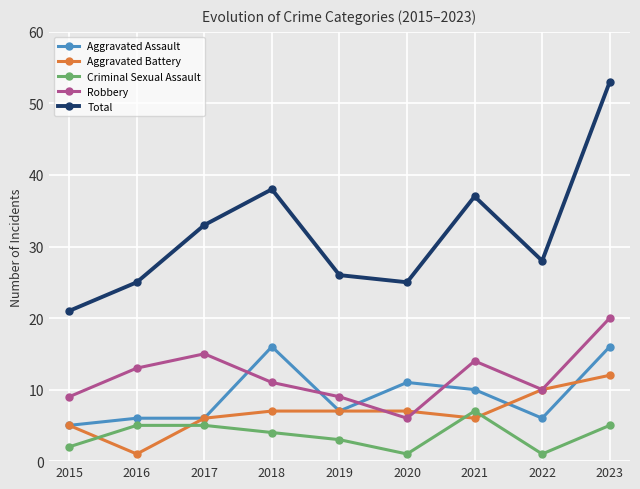

Reading right to left, list all the values displayed in this chart.

Aggravated Assault: 16	6	10	11	7	16	6	6	5
Aggravated Battery: 12	10	6	7	7	7	6	1	5
Criminal Sexual Assault: 5	1	7	1	3	4	5	5	2
Robbery: 20	10	14	6	9	11	15	13	9
Total: 53	28	37	25	26	38	33	25	21